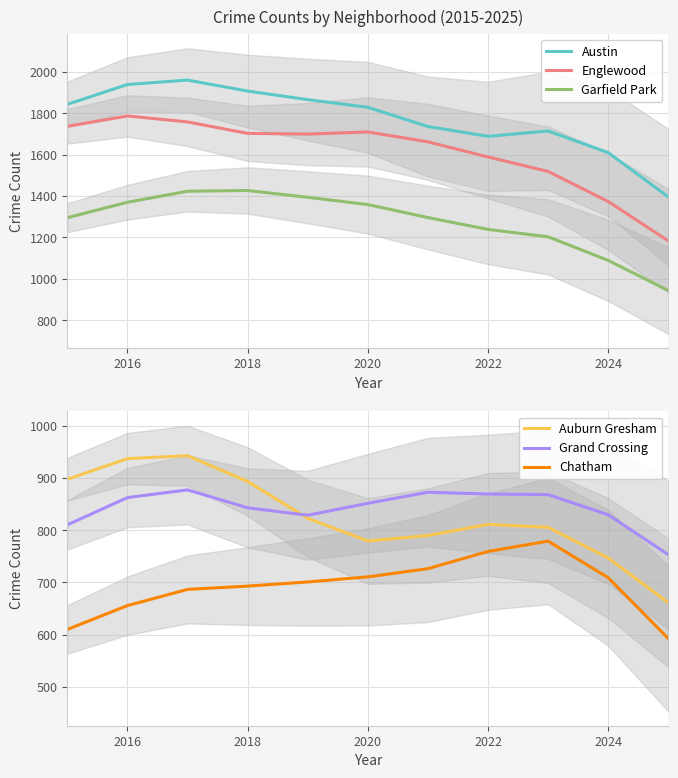

True or false: Austin and Garfield Park intersect in this chart.

False